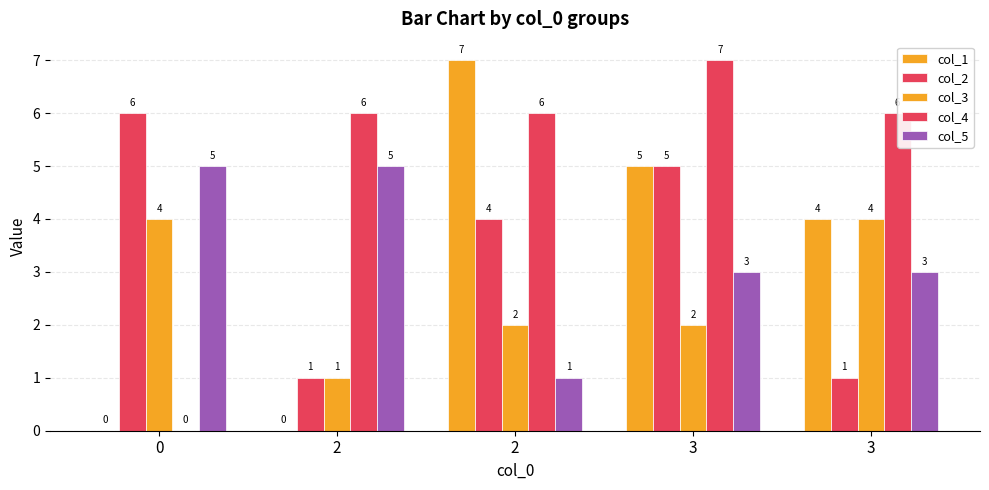

What is the greatest value displayed?

7